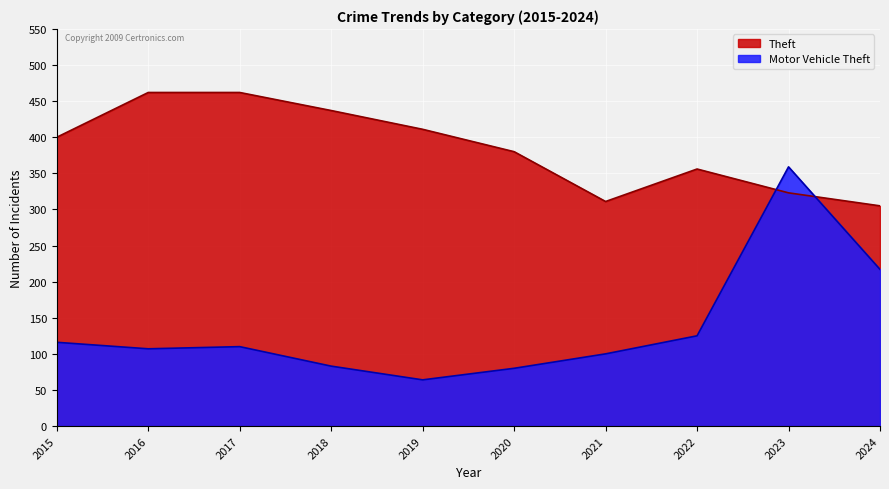

Does the chart display data point markers on the line(s)?

No